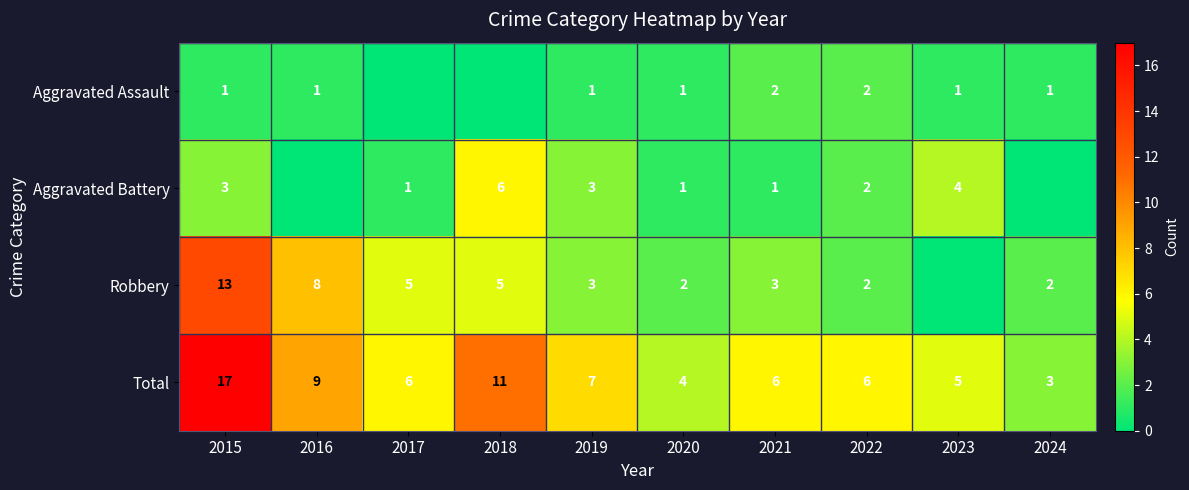

What is the difference between the maximum and minimum values in the Robbery series?

13